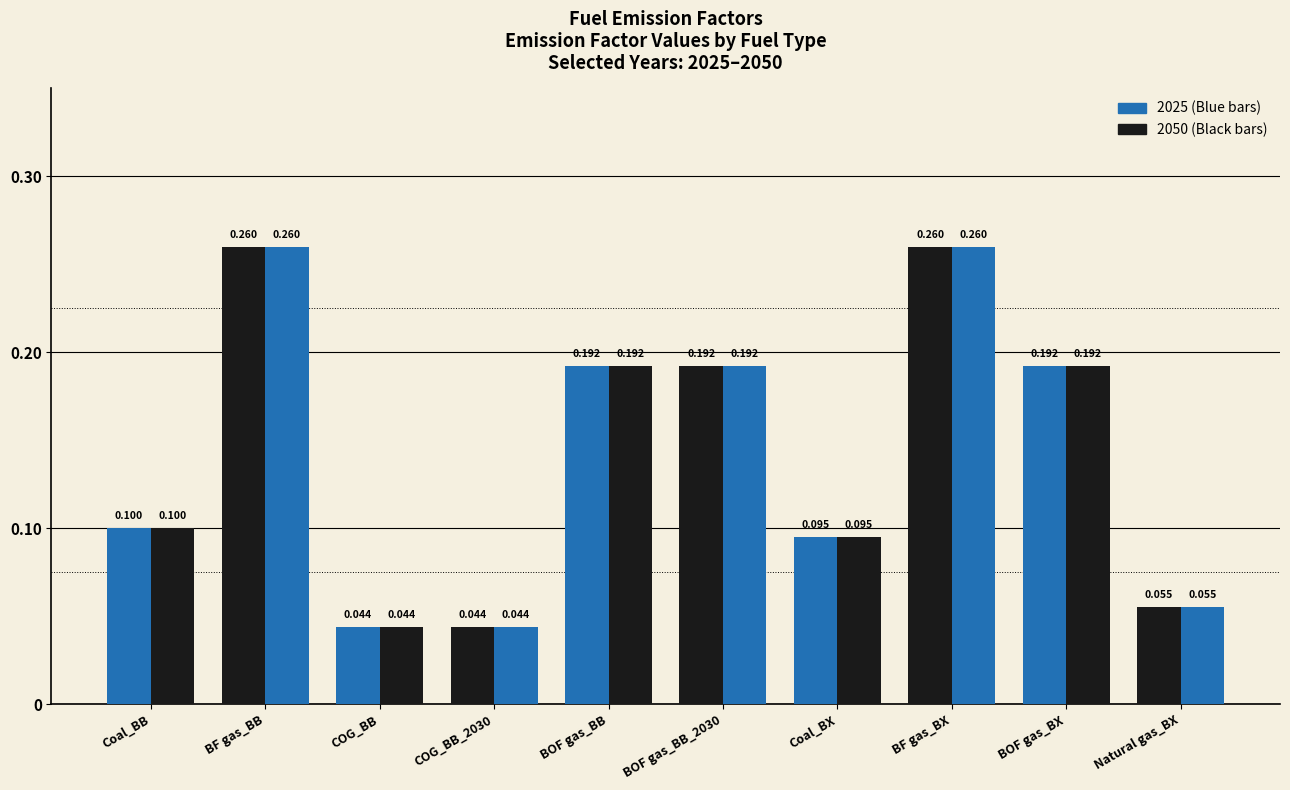

How many series are shown in this chart?

2